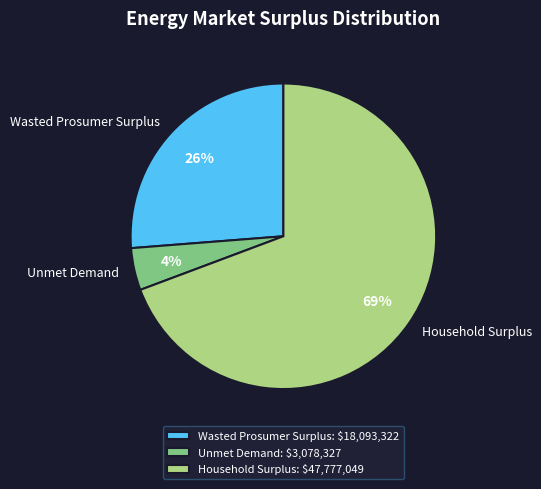

Is Wasted Prosumer Surplus the majority of the pie?

No